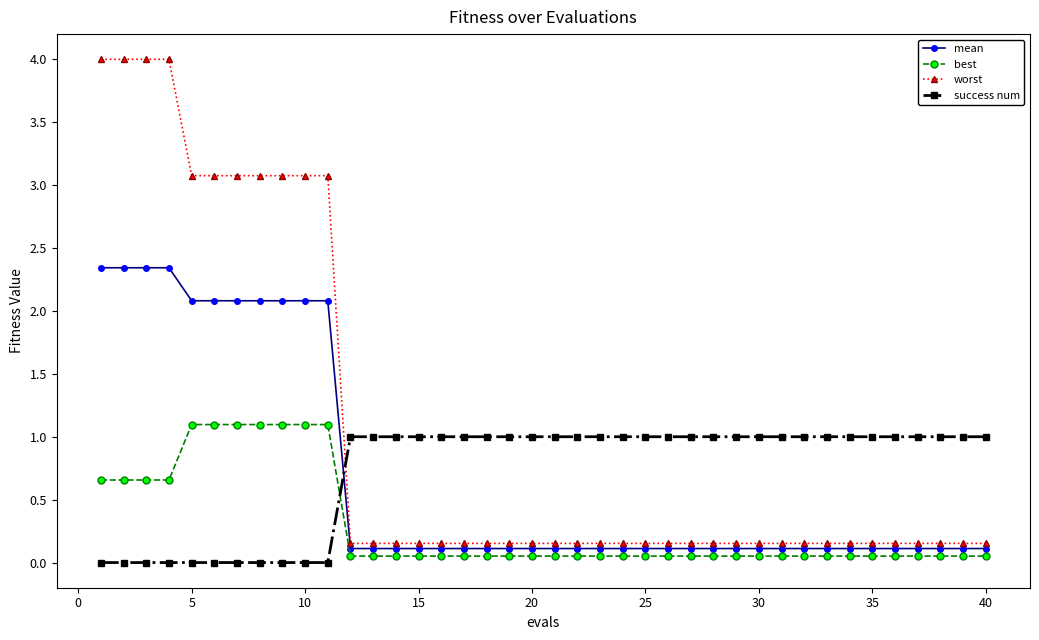

What is the difference between the maximum and second lowest values in the mean series?

2.2